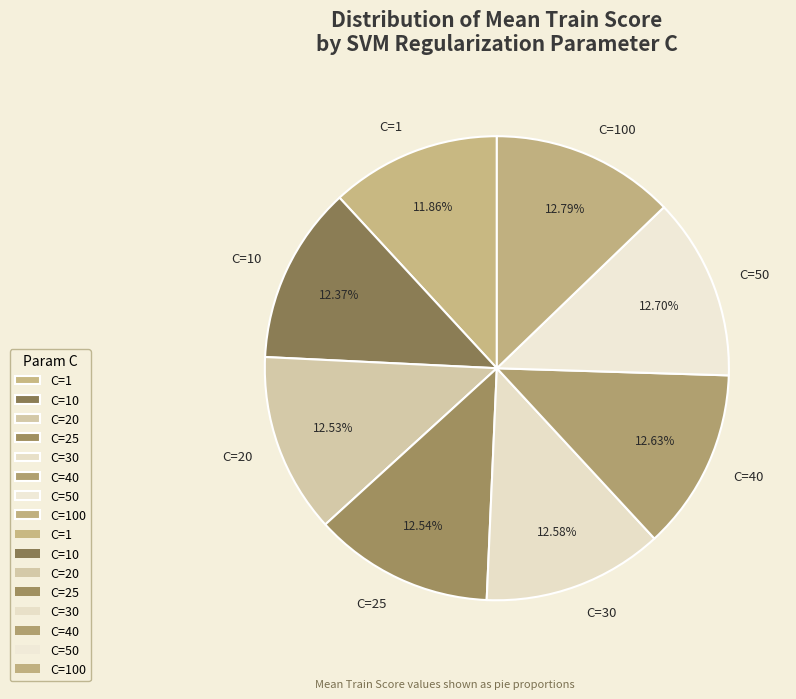

What is the smallest slice in the pie chart?

C=1